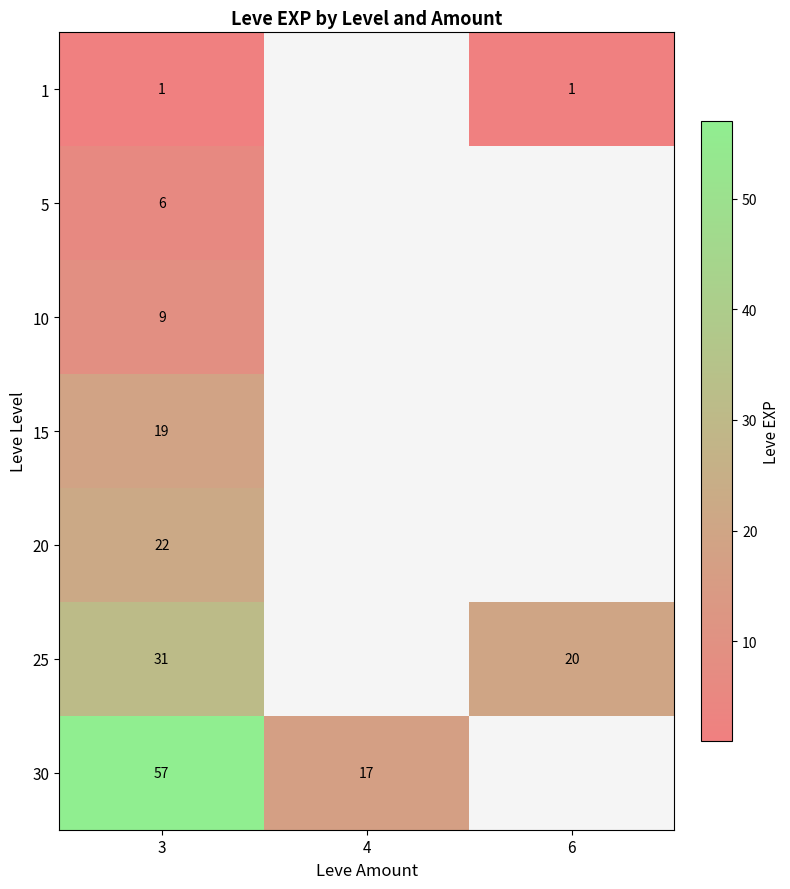

Which category has the lowest value across all series?

3